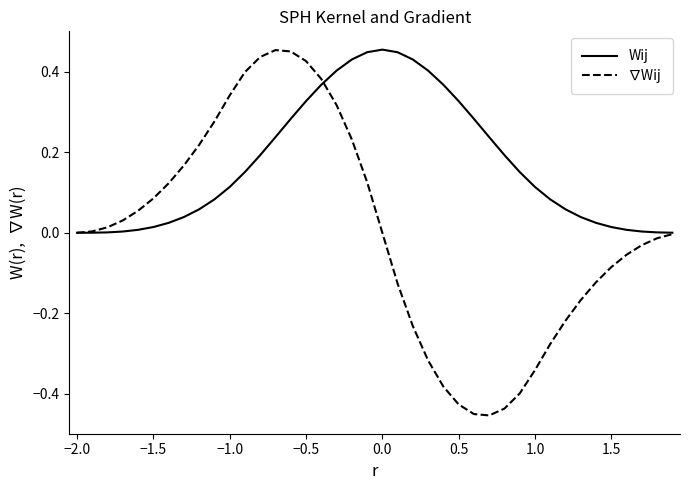

Which series has the widest spread of values?

∇Wij